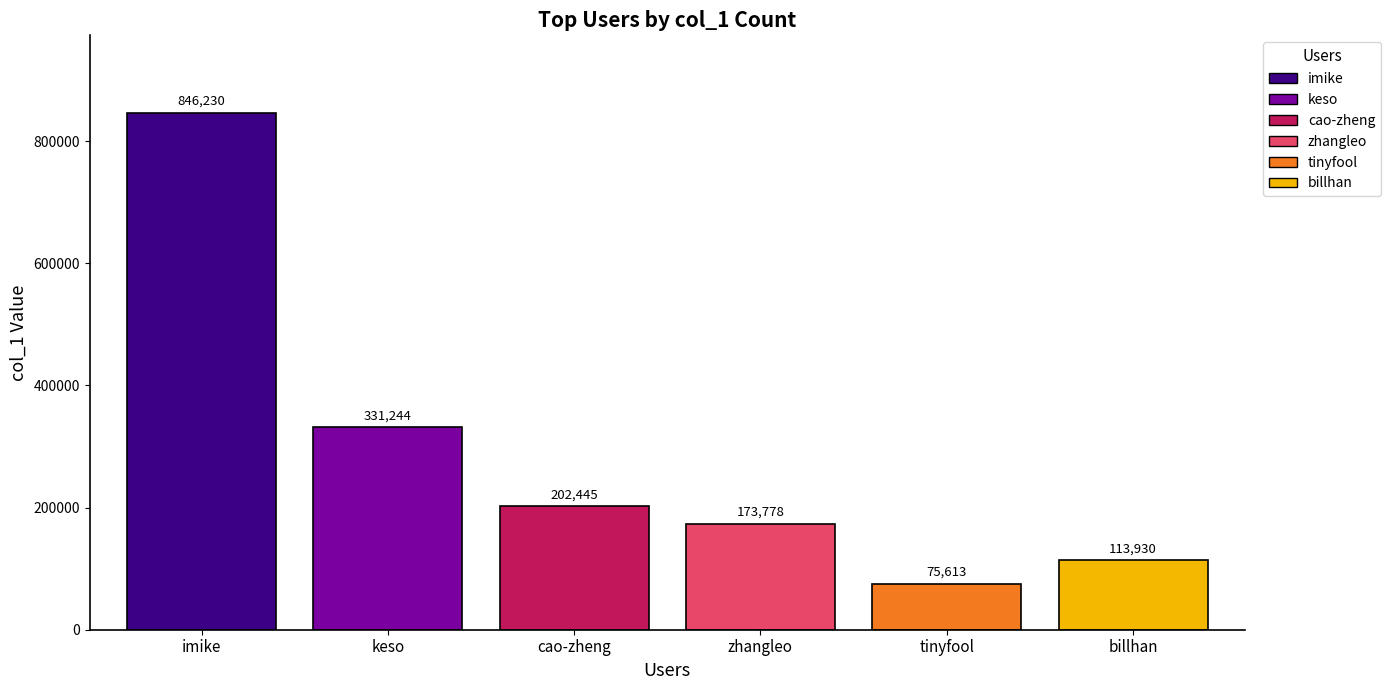

Rank the series by their maximum value, from lowest to highest.

tinyfool, billhan, zhangleo, cao-zheng, keso, imike